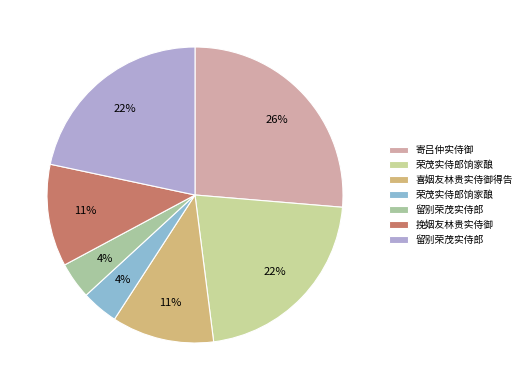

How many segments does this pie chart have?

7